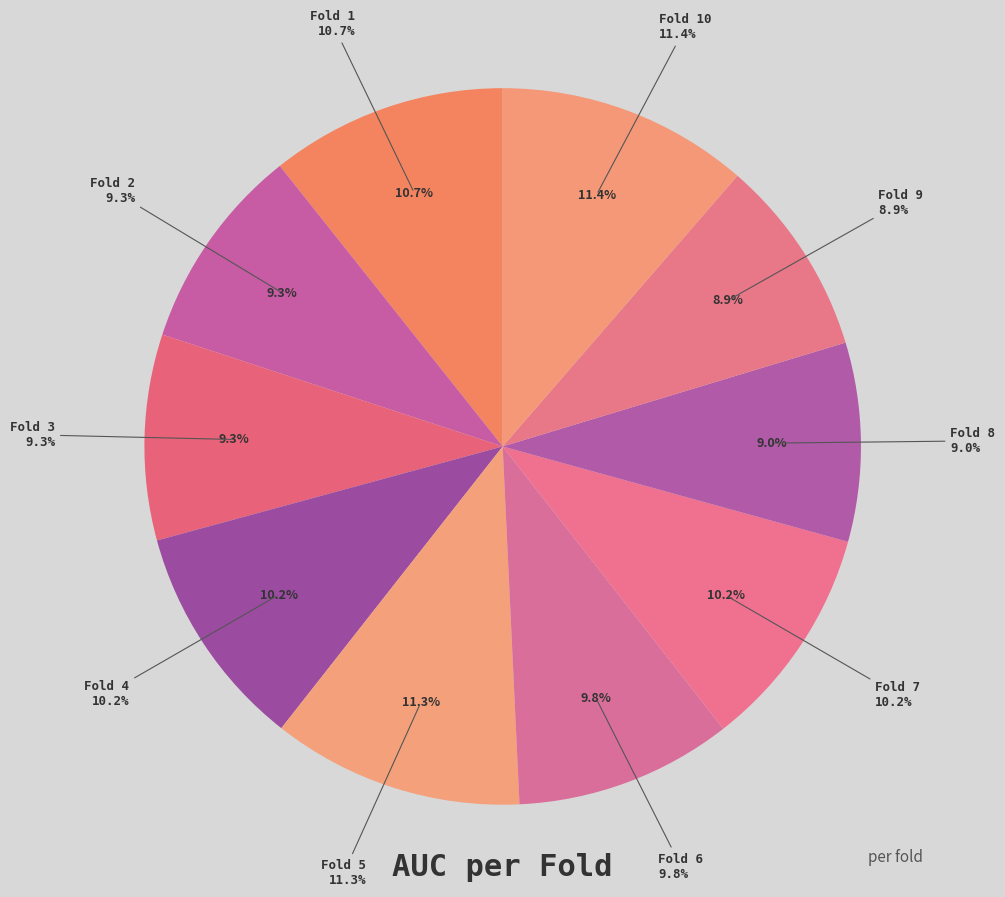

To the nearest percent, what is the difference between the Fold 7 and Fold 2 slice percentages?

1%